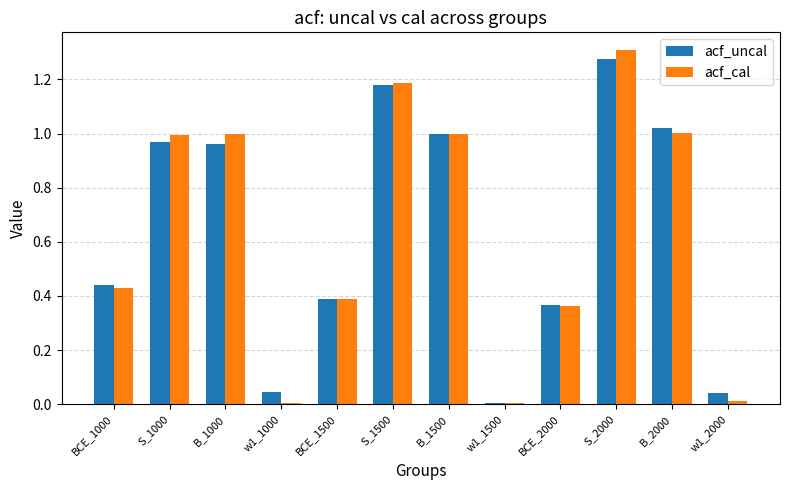

The value of acf_uncal at S_1500 is 0.8. True or false?

False